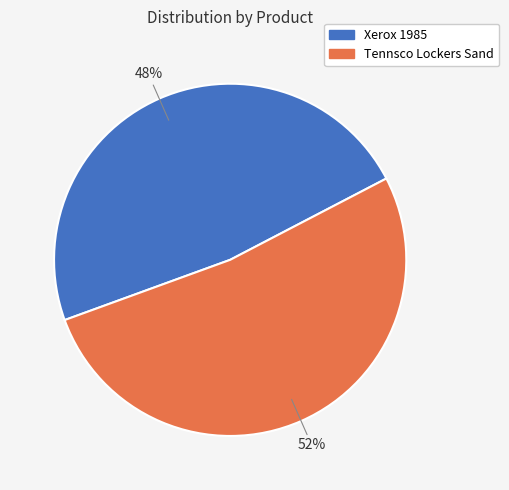

Which category has the biggest portion of the pie?

Tennsco Lockers Sand